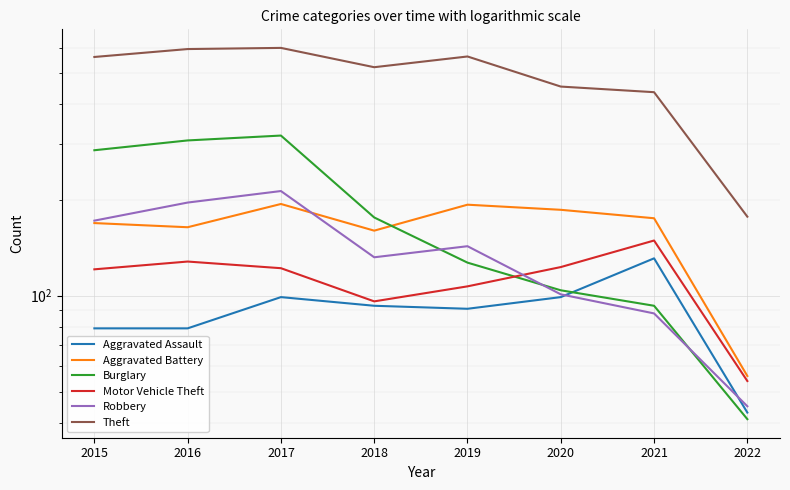

In Motor Vehicle Theft, how many points are lower than both neighbors (excluding endpoints)?

1